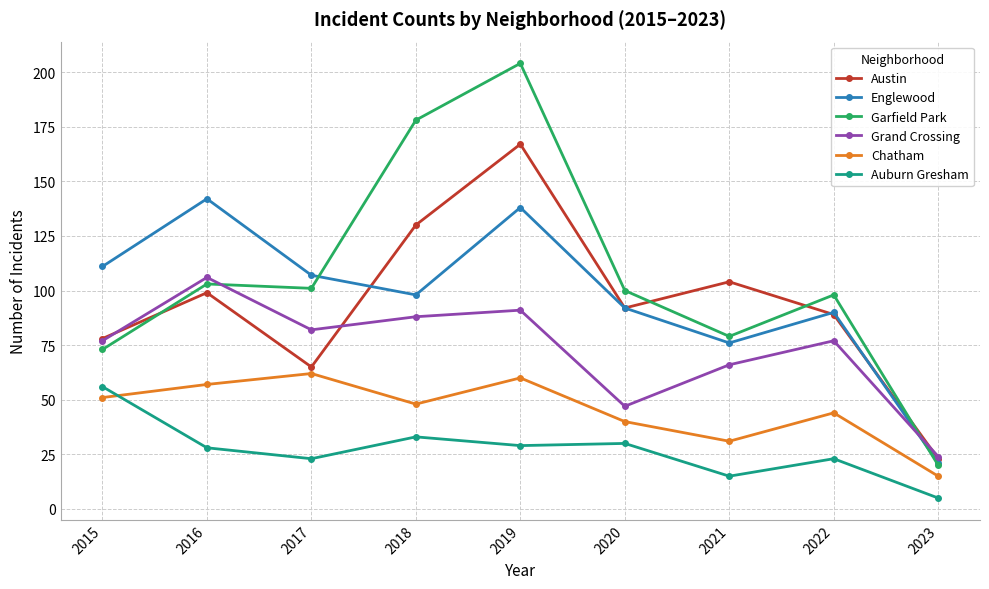

At which category does Grand Crossing reach its first local valley?

2017